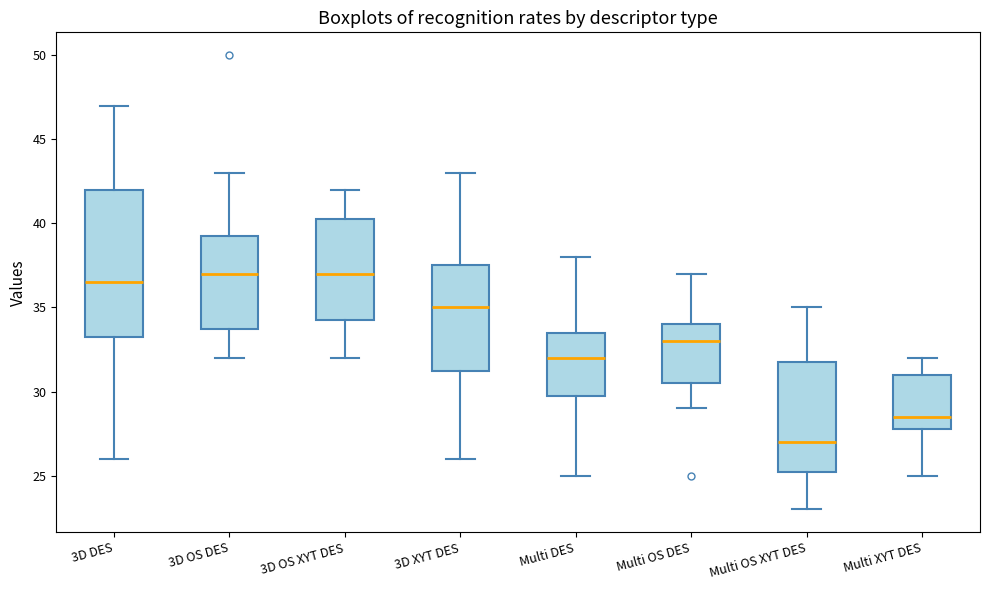

Where does the lower whisker of the box for Multi DES end on the y-axis? The values are not printed on the chart, so give them approximately, as read against the axis.

25.0